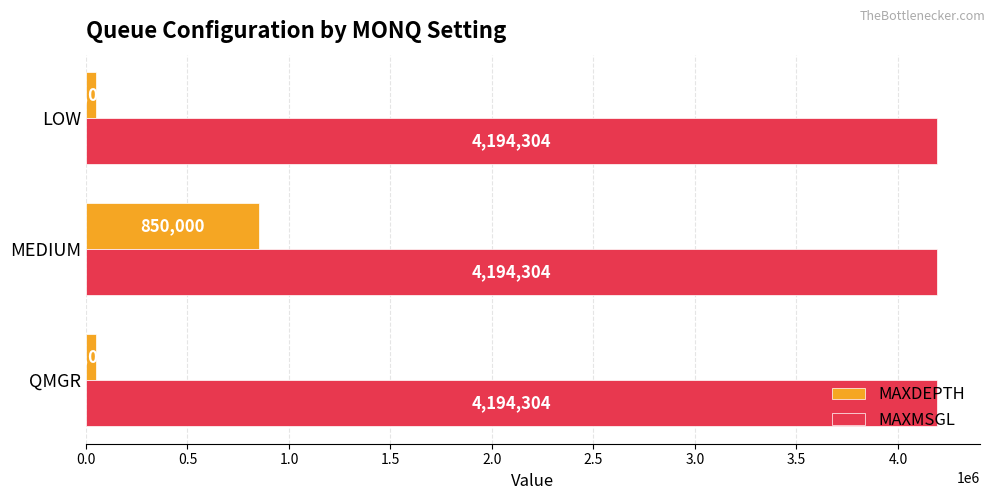

What is the minimum value for MAXMSGL?

4194304